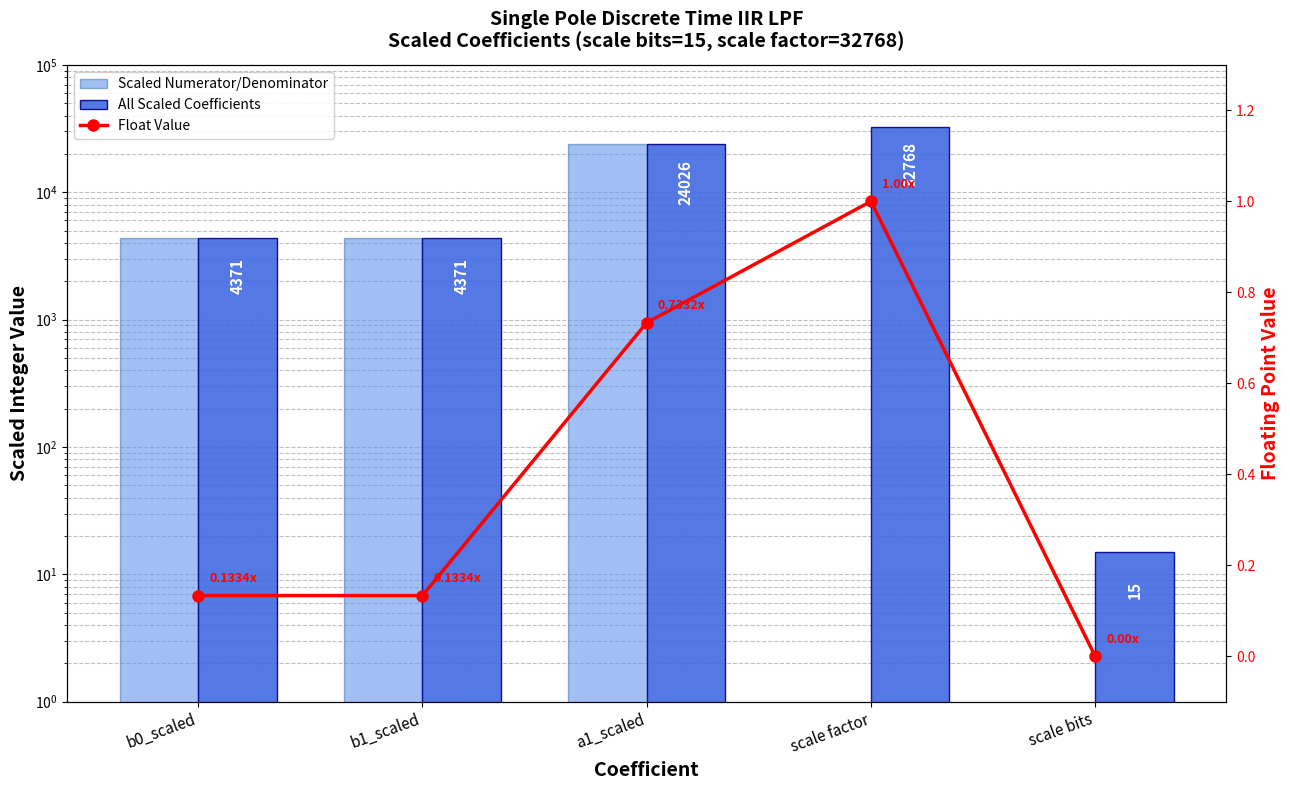

True or false: Scaled Numerator/Denominator has a value of 5691.0 at b1_scaled.

False